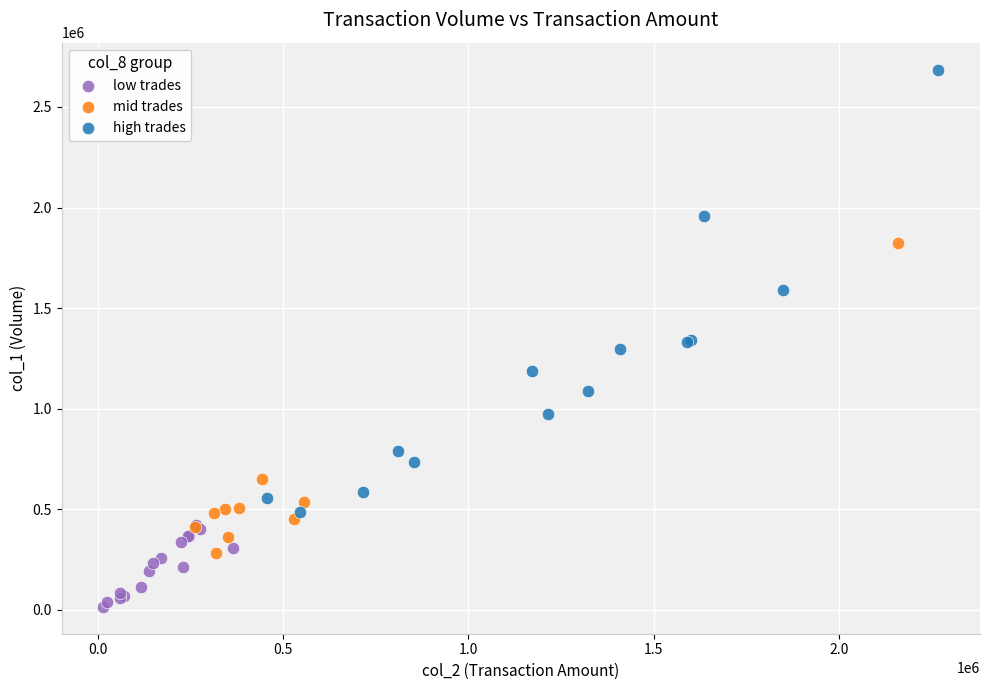

Which series reaches the minimum Y coordinate?

low trades